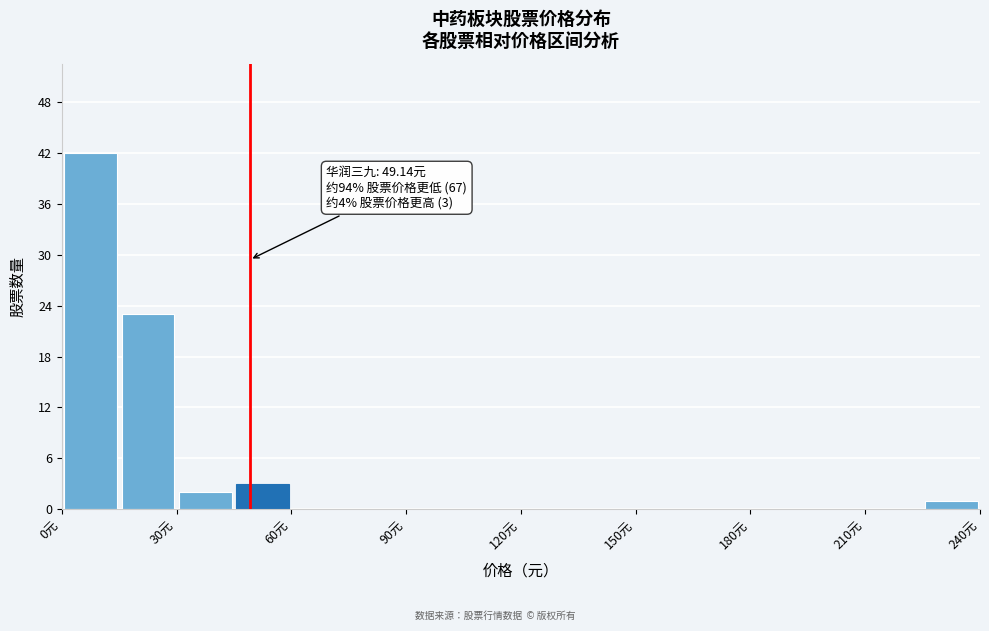

Around what value on the x-axis is the tallest bar? Give the approximate position of its centre, as read against the axis.

10